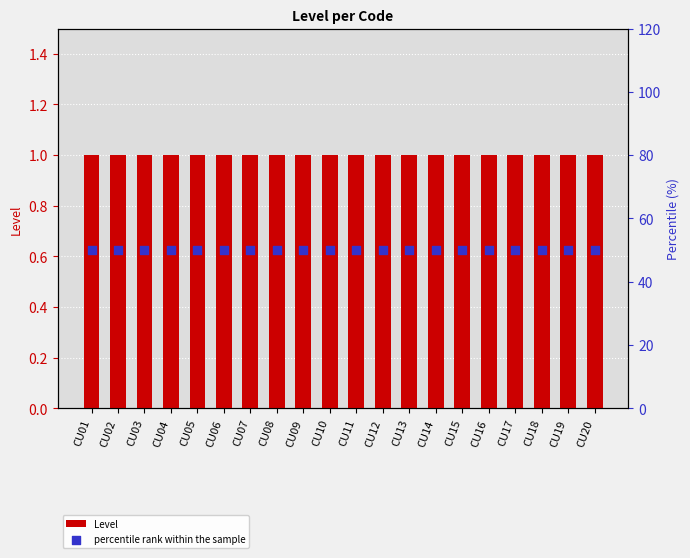

Which series contains the highest Y value?

percentile rank within the sample